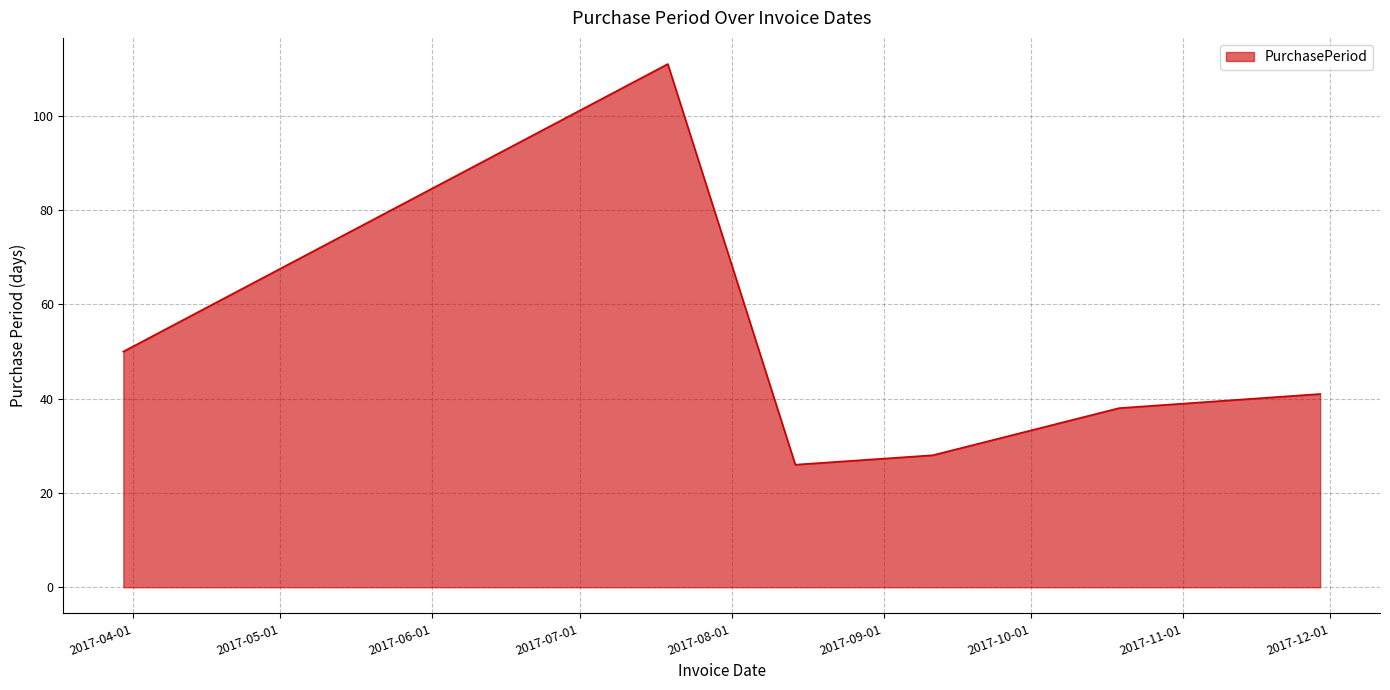

Does the chart have visible grid lines?

Yes